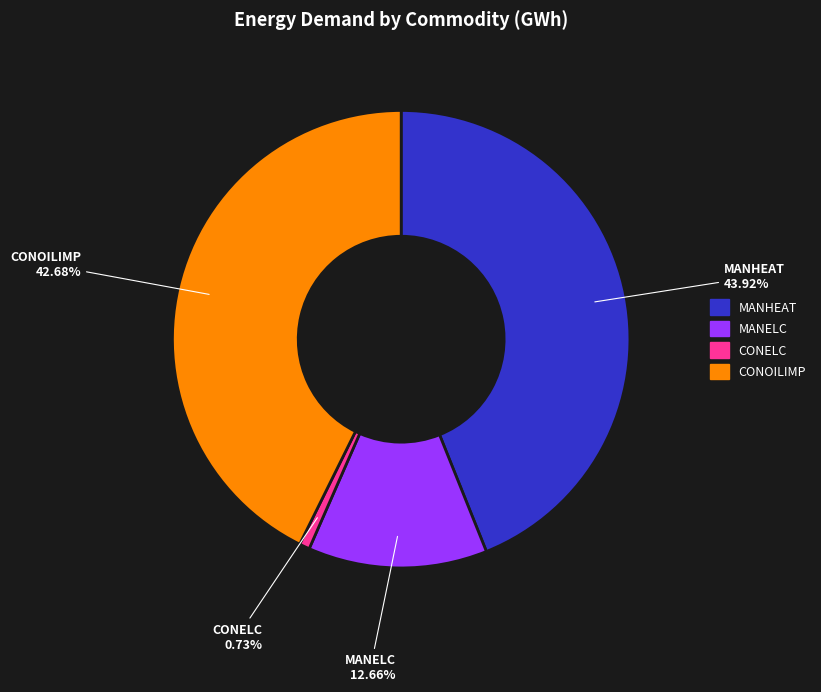

Which slice is the smallest?

CONELC